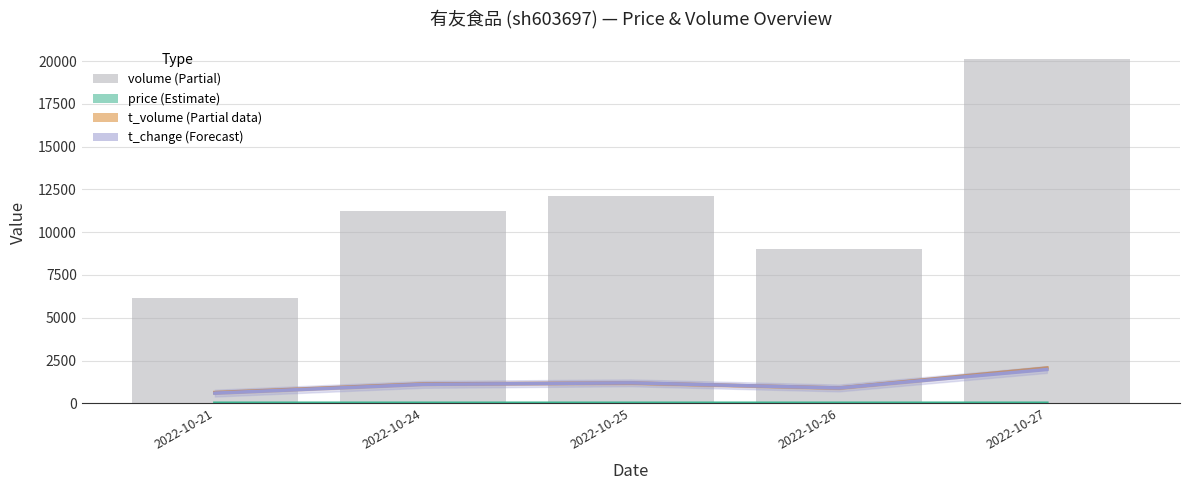

Is the value of t_change (×3000) at 2022-10-27 greater than the value of price at 2022-10-27?

Yes